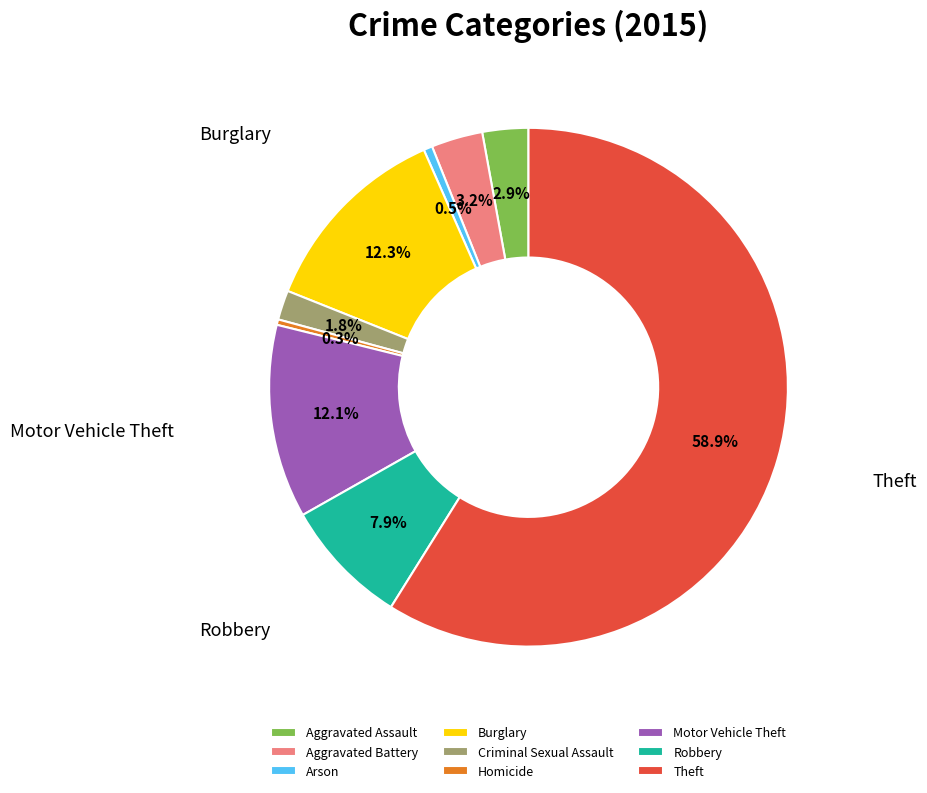

Is there any slice that represents more than half of the pie?

Yes